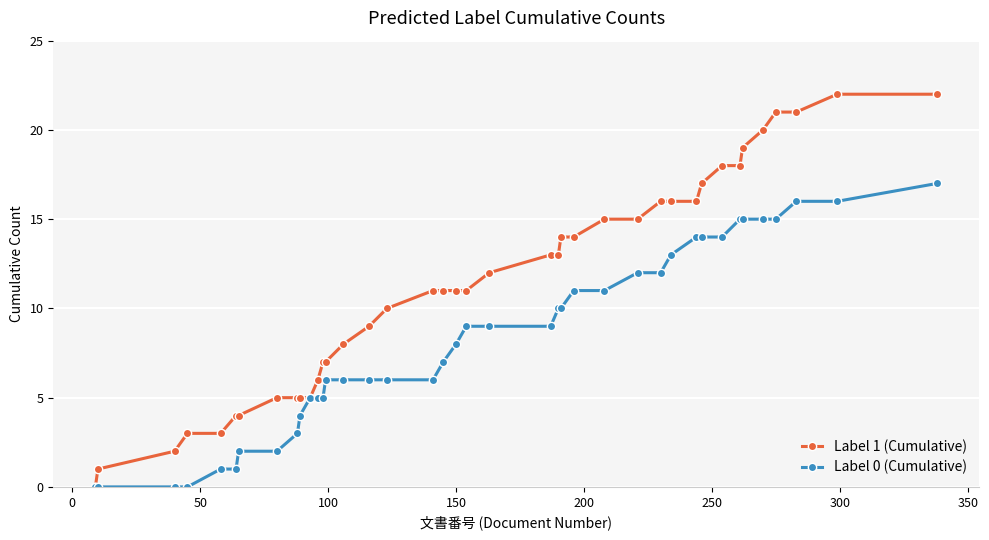

Reading left to right, what are all the values shown in this chart?

Label 1 (Cumulative): 0	1	2	3	3	4	4	5	5	5	5	6	7	7	8	9	10	11	11	11	11	12	13	13	14	14	15	15	16	16	16	17	18	18	19	20	21	21	22	22
Label 0 (Cumulative): 0	0	0	0	1	1	2	2	3	4	5	5	5	6	6	6	6	6	7	8	9	9	9	10	10	11	11	12	12	13	14	14	14	15	15	15	15	16	16	17